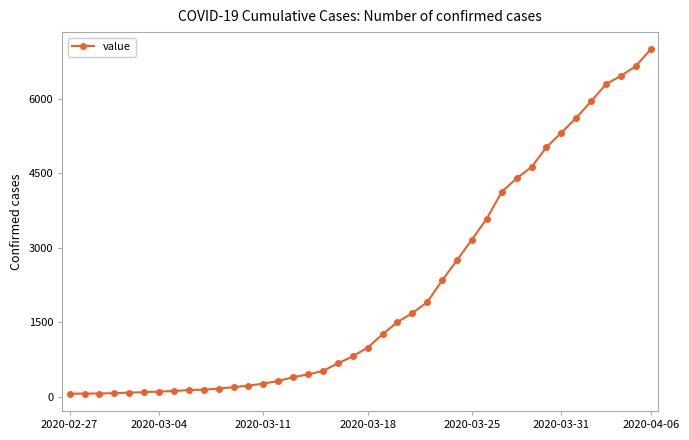

What is the difference between the maximum and second lowest values?

6927